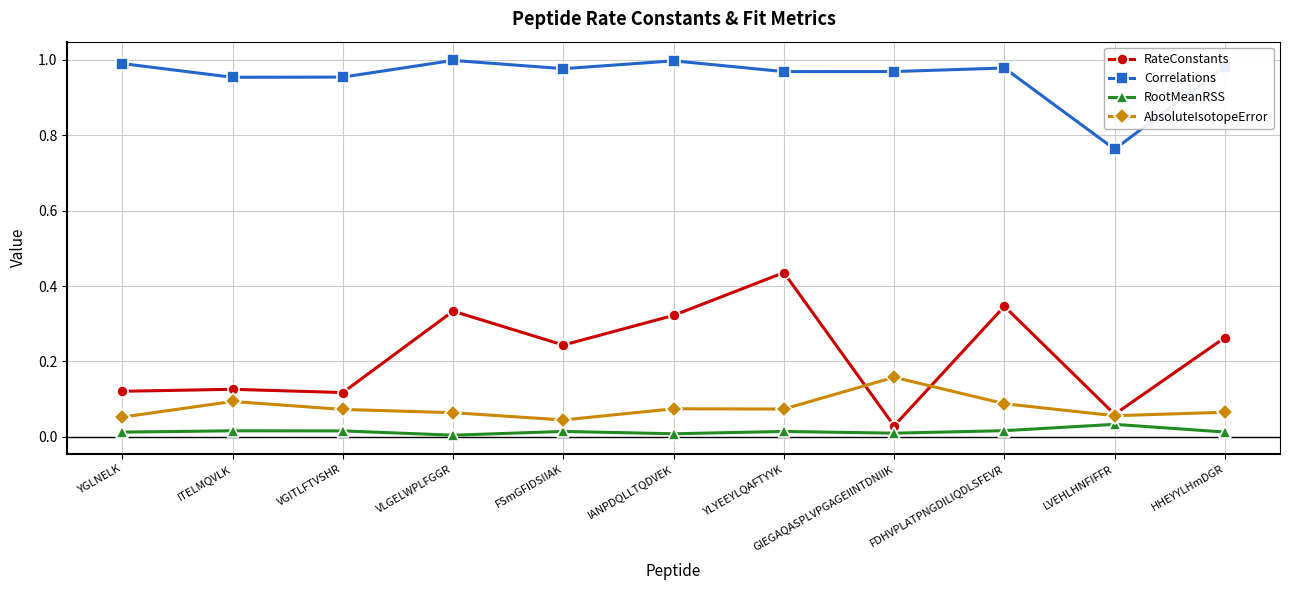

Which series changed the most between FSmGFIDSIIAK and HHEYYLHmDGR?

AbsoluteIsotopeError